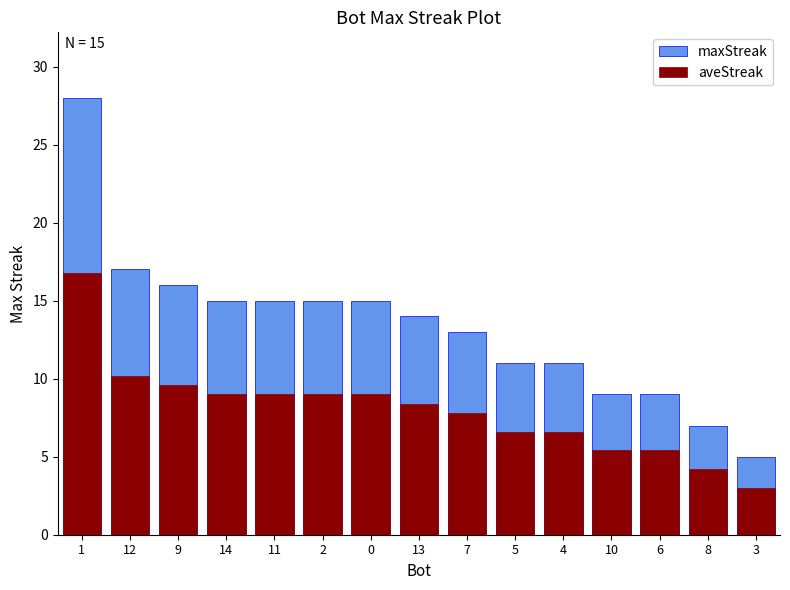

What is the value of the aveStreak bar at the 8th from the left?

8.4